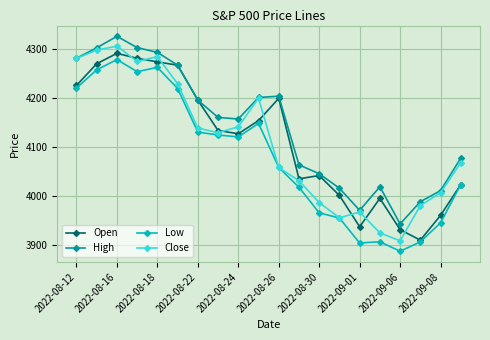

How many categories are shown in the chart?

20